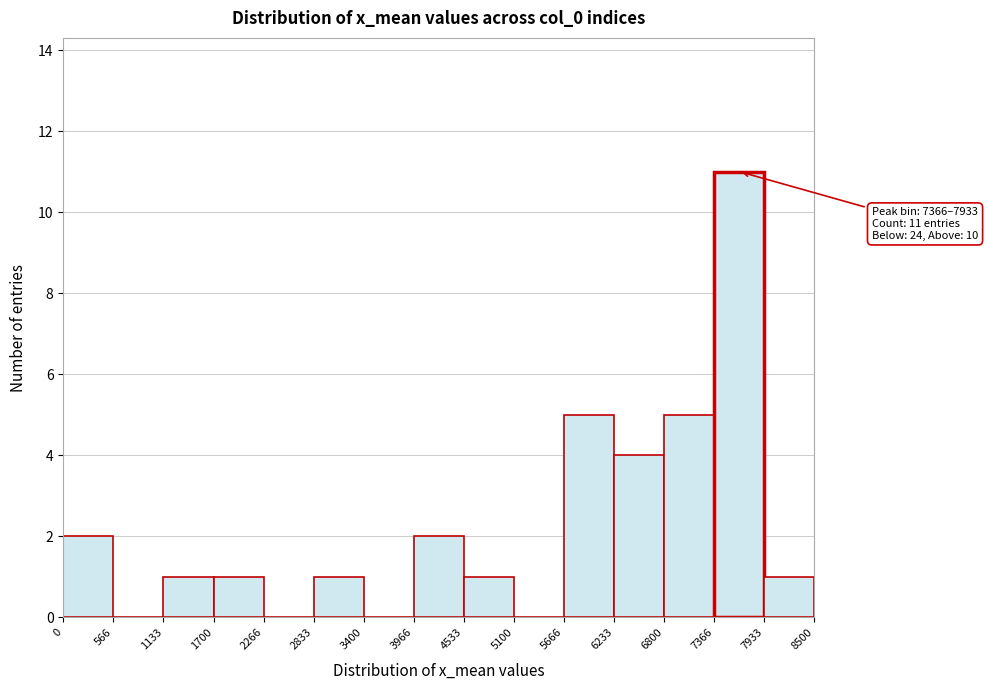

Over which range of the x-axis is the bar tallest?

7366 to 7933